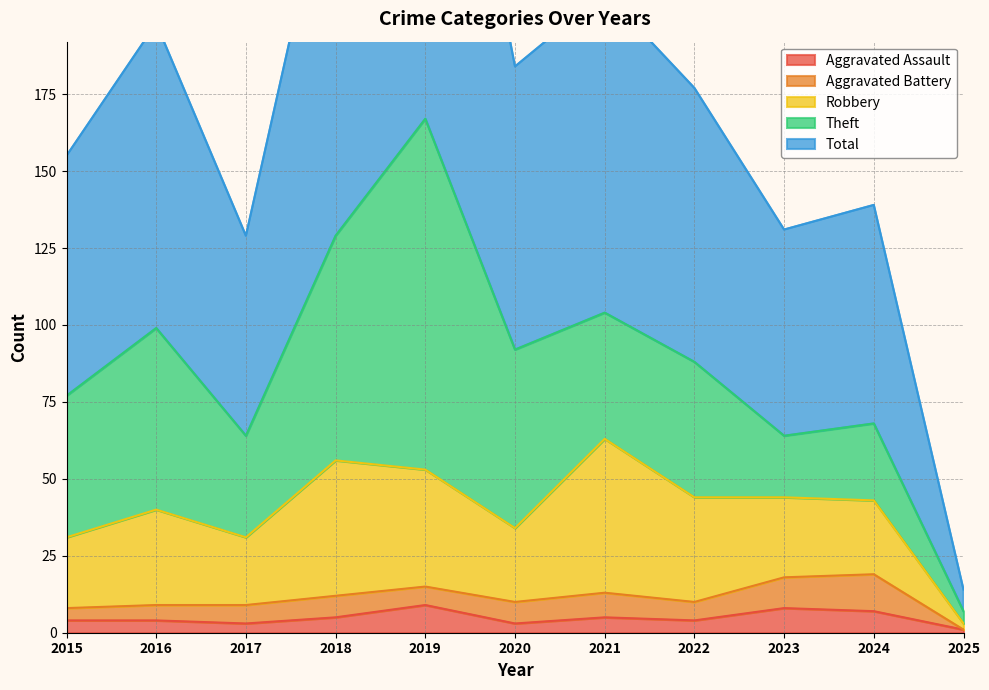

At which label does Aggravated Assault first exceed 4?

2018